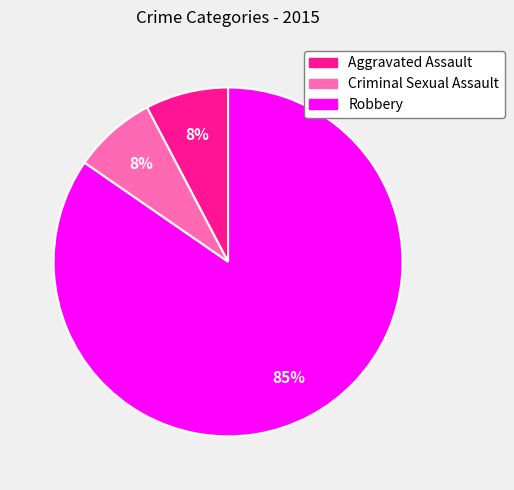

To the nearest percent, what portion does Aggravated Assault represent?

8%